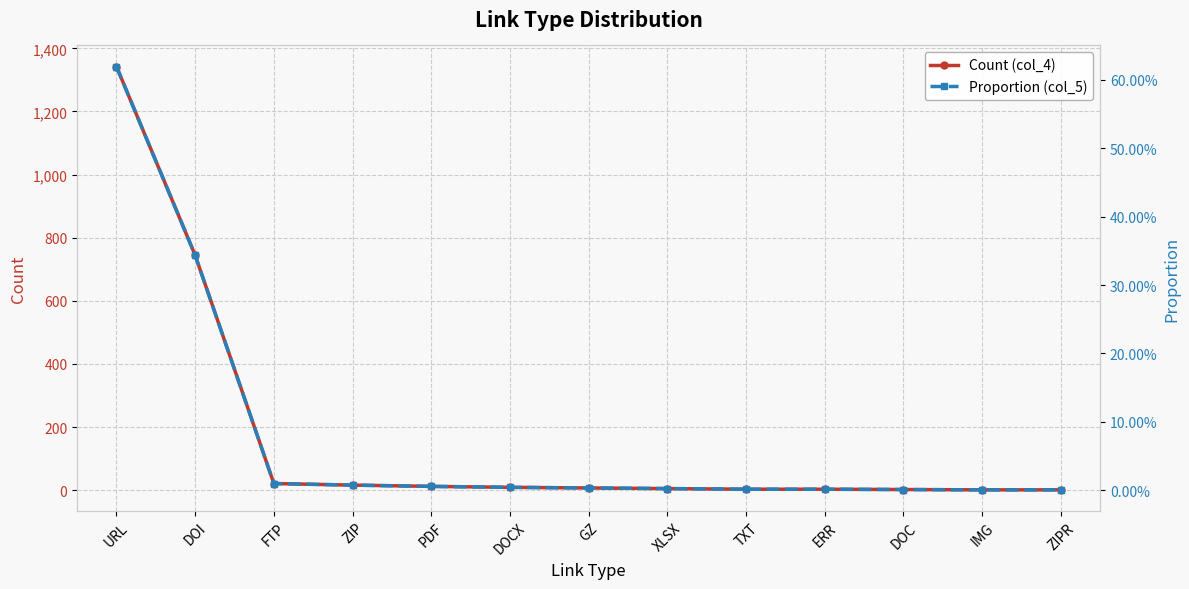

At which label does Proportion (col_5) reach its peak?

URL